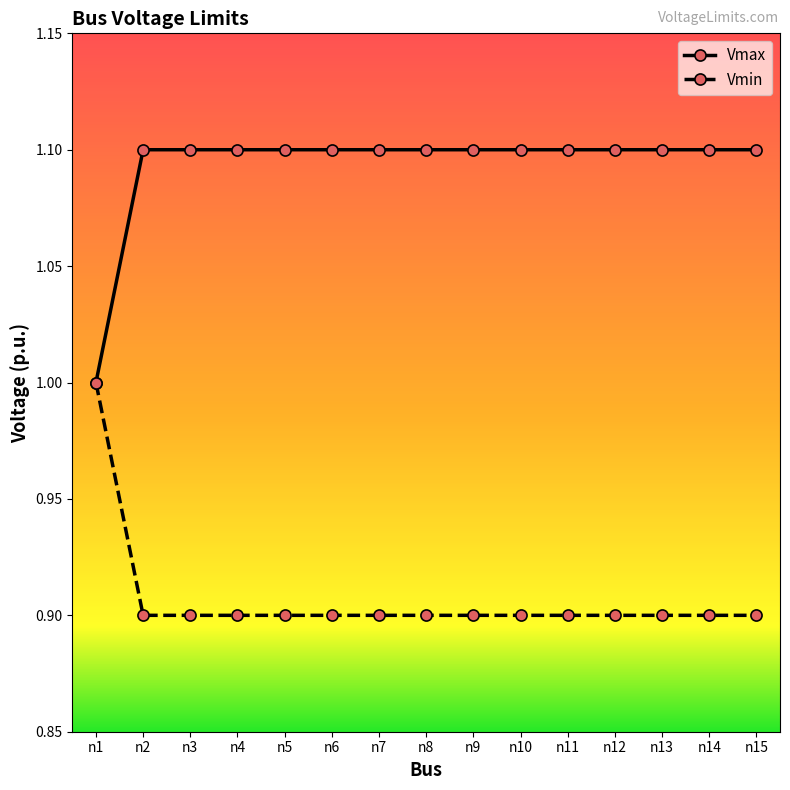

Which series has the largest total across all categories?

Vmax